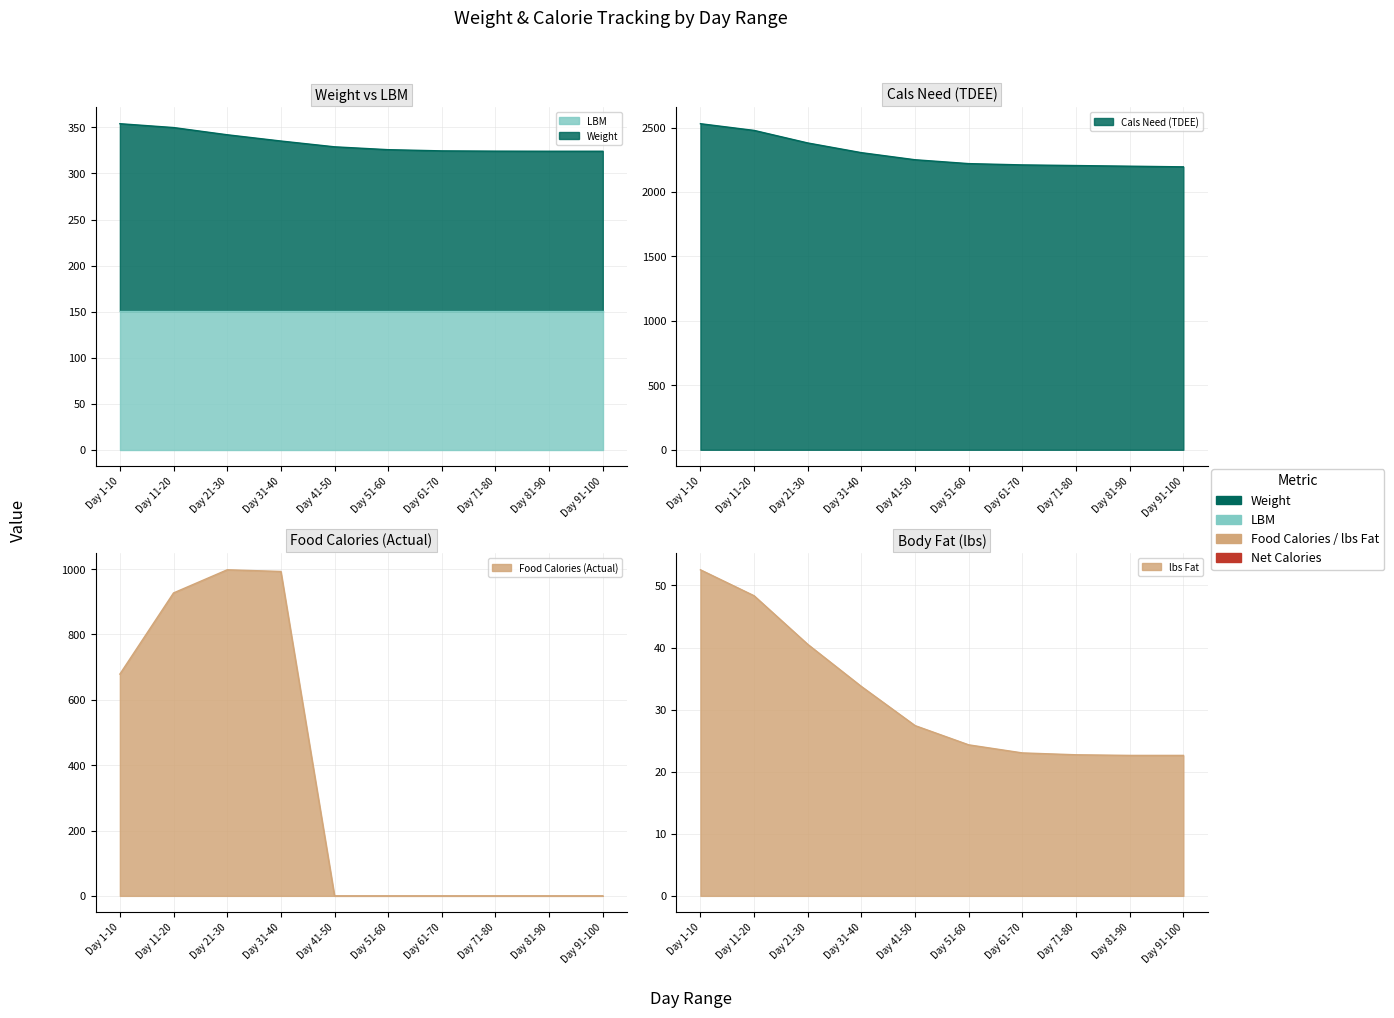

What position from the left is Day 71-80?

8